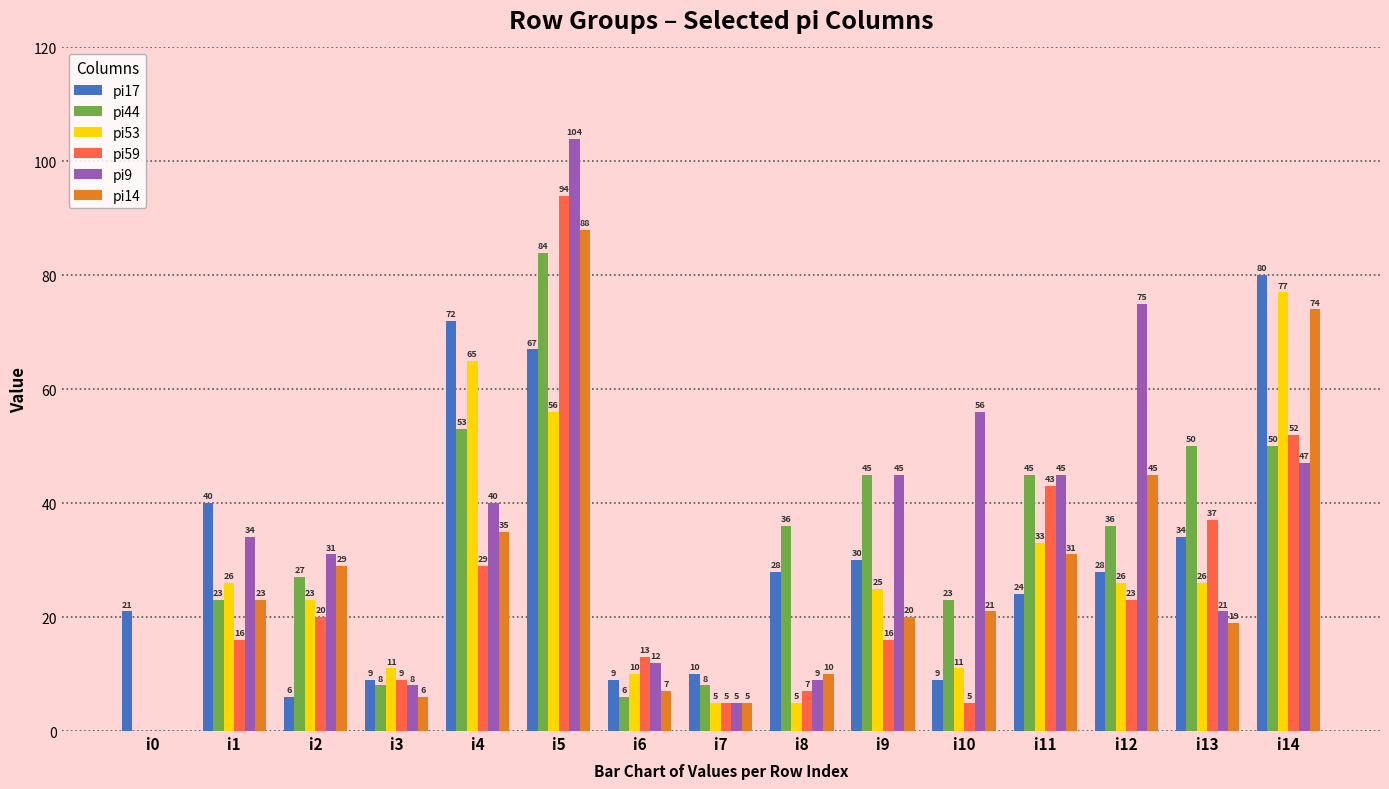

What are all the series names shown in the legend?

pi17, pi44, pi53, pi59, pi9, pi14